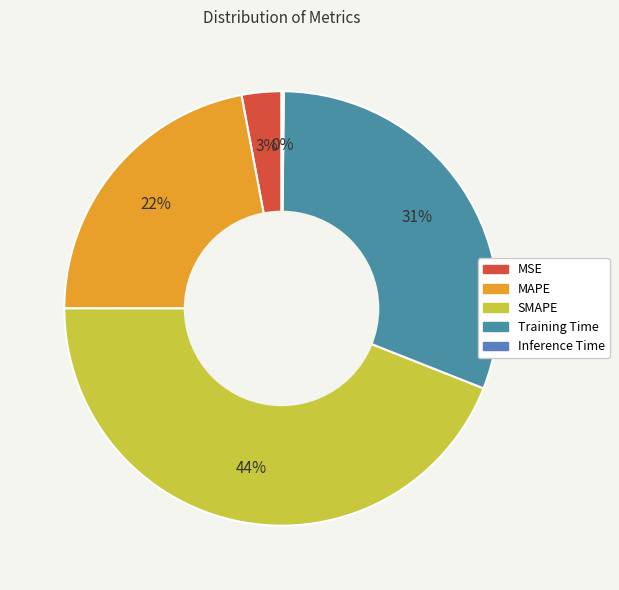

How many slices are in this pie chart?

5